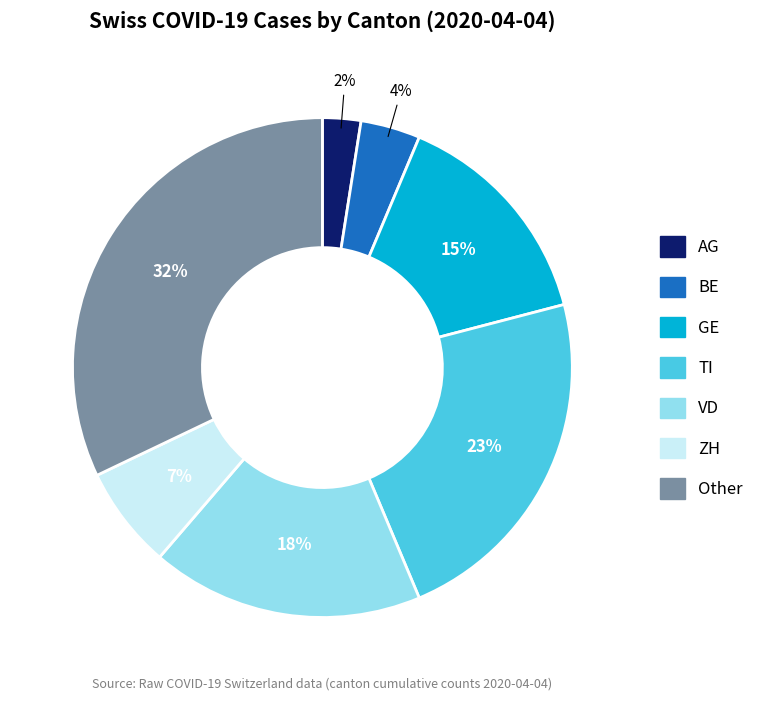

What percentage is the VD slice, to the nearest percent?

18%